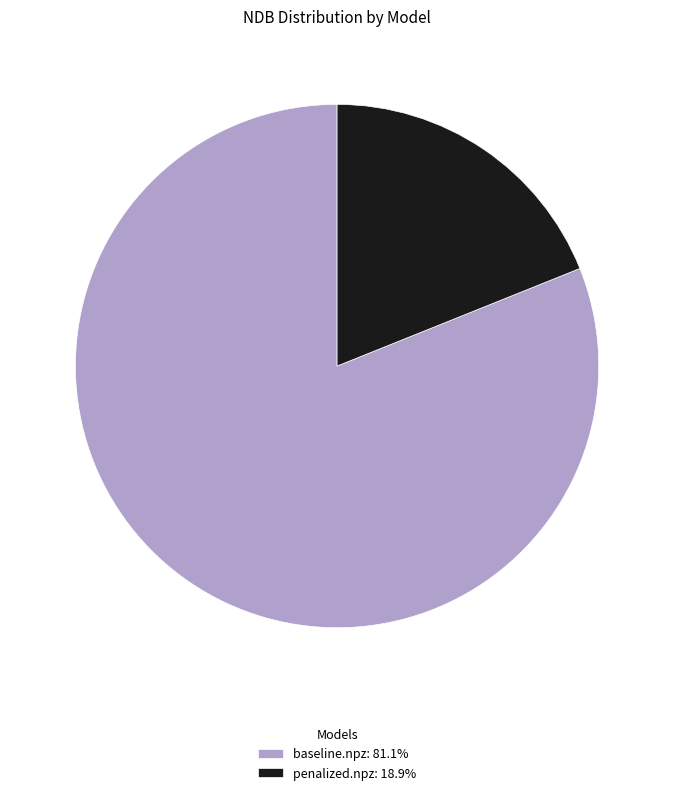

Is the sum of baseline.npz: 81.1% and penalized.npz: 18.9% greater than half?

Yes